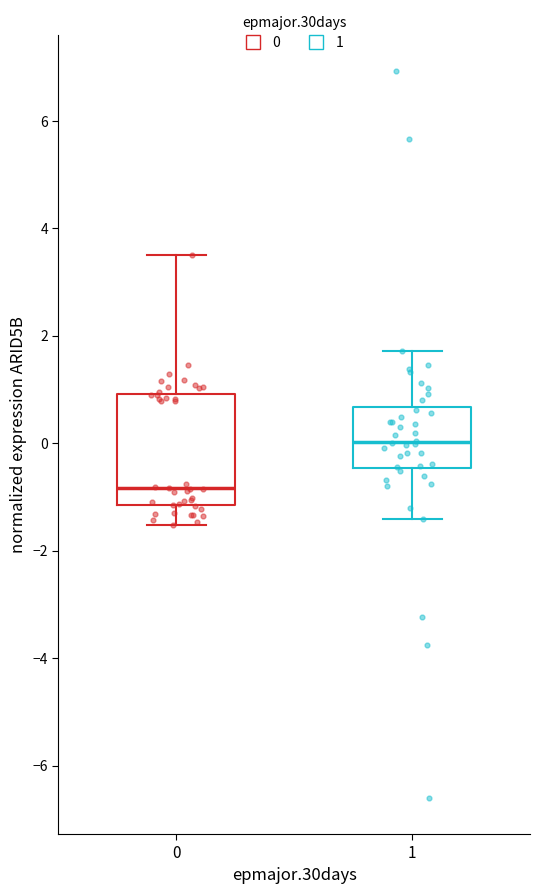

Reading left to right, read every box against the y-axis: the position of its median line, the range the box covers, and the ends of its whiskers. The values are not printed on the chart, so give them approximately, as read against the axis.

0: median -0.8, box -1.2 to 1.0, whiskers -1.6 to 3.6
1: median 0.0, box -0.4 to 0.6, whiskers -1.4 to 1.8